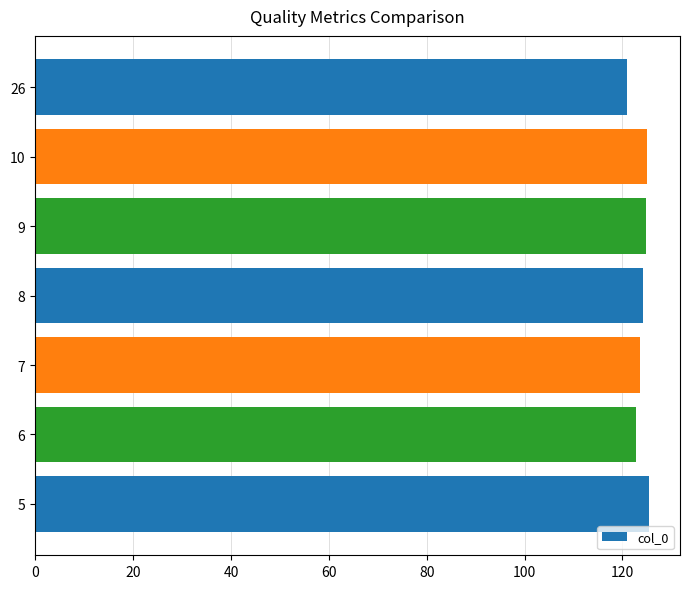

What is the smallest value displayed?

121.0